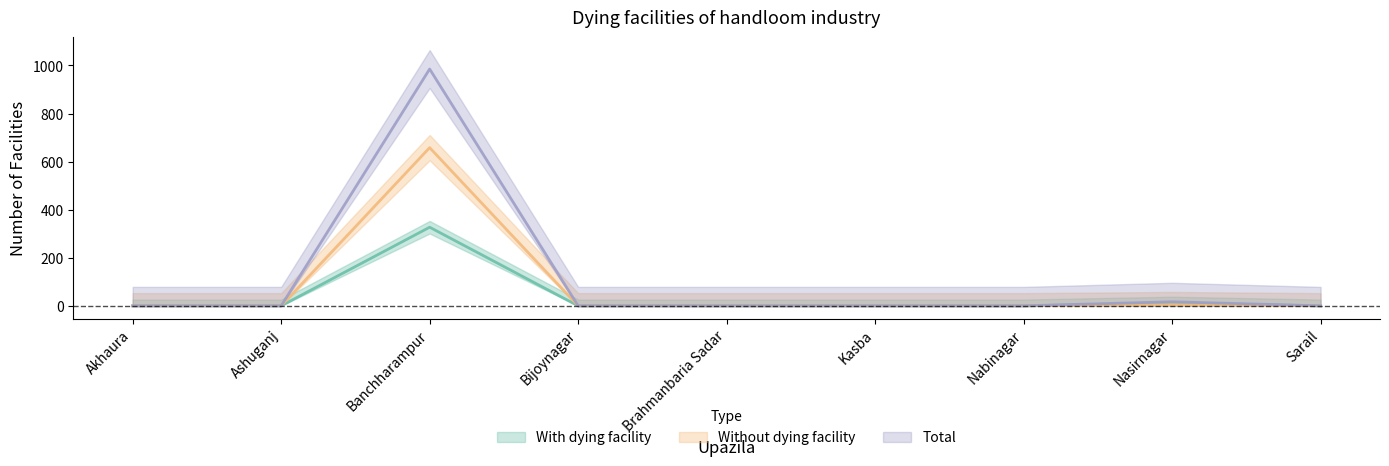

The value of With dying facility at Ashuganj is -205. True or false?

False